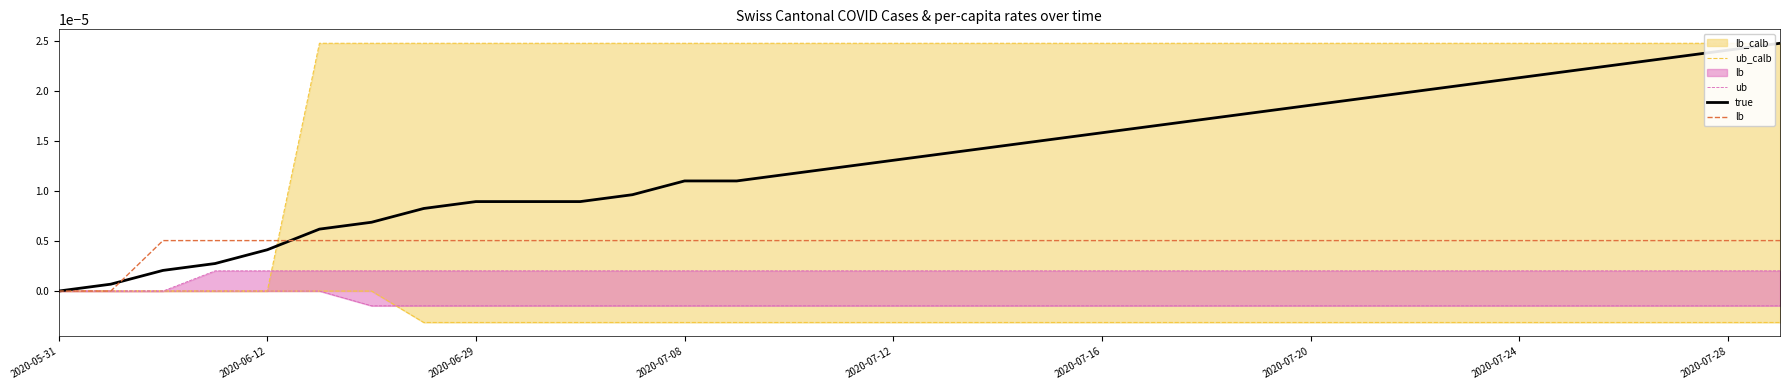

List the series in order of their peak value, lowest first.

ub, lb, ub_calb, true